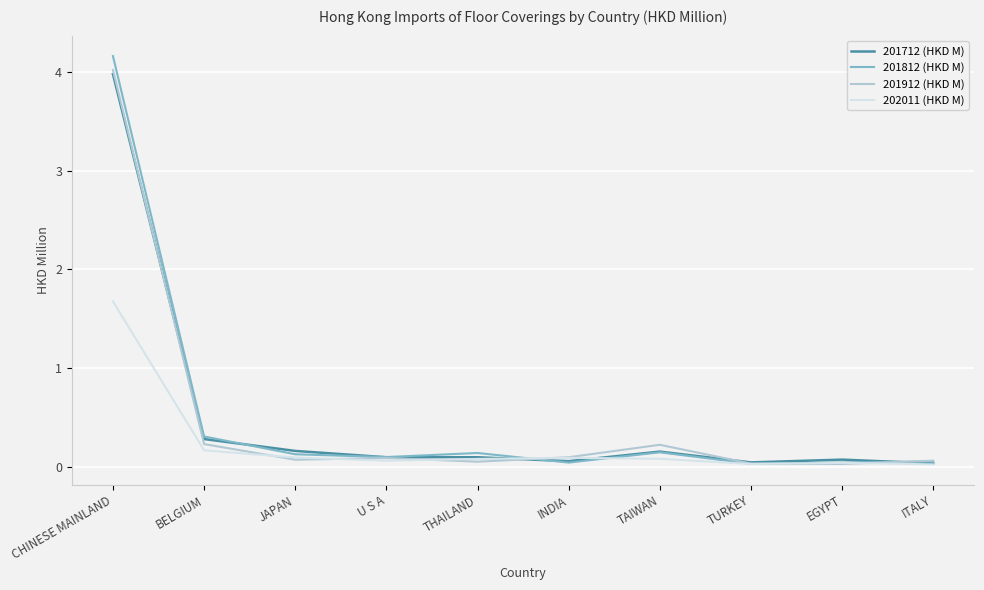

Which series ends up on top after the final intersection of 202011 (HKD M) and 201912 (HKD M)?

201912 (HKD M)